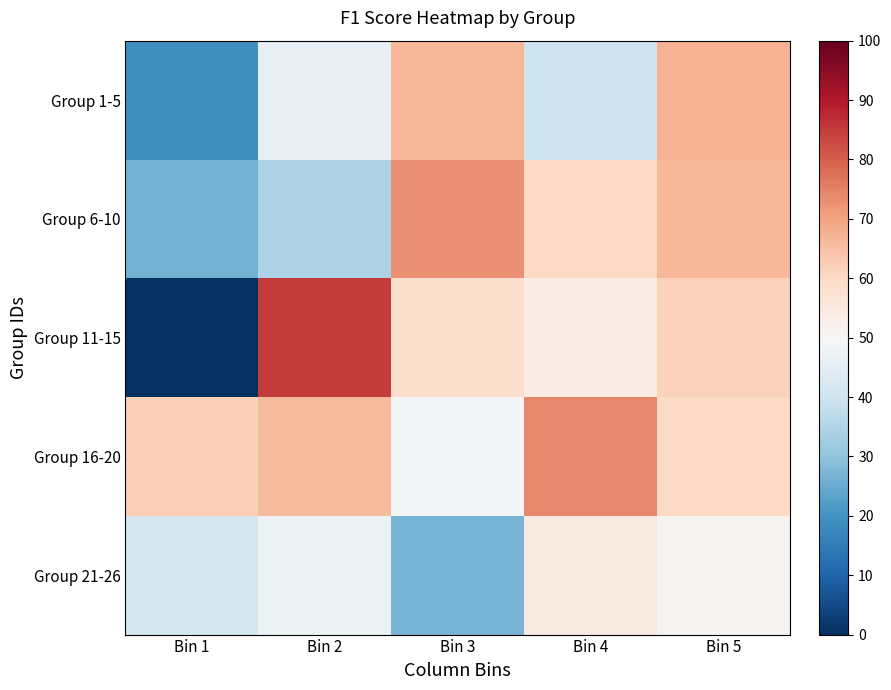

Which category has the highest value across all series?

Bin 2